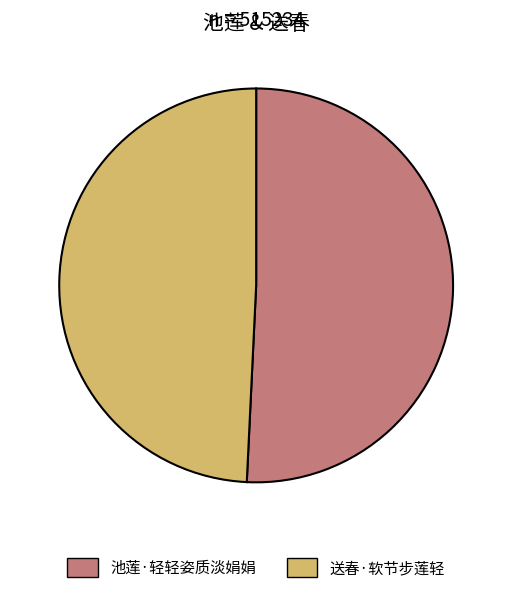

Does any single category account for the majority?

Yes